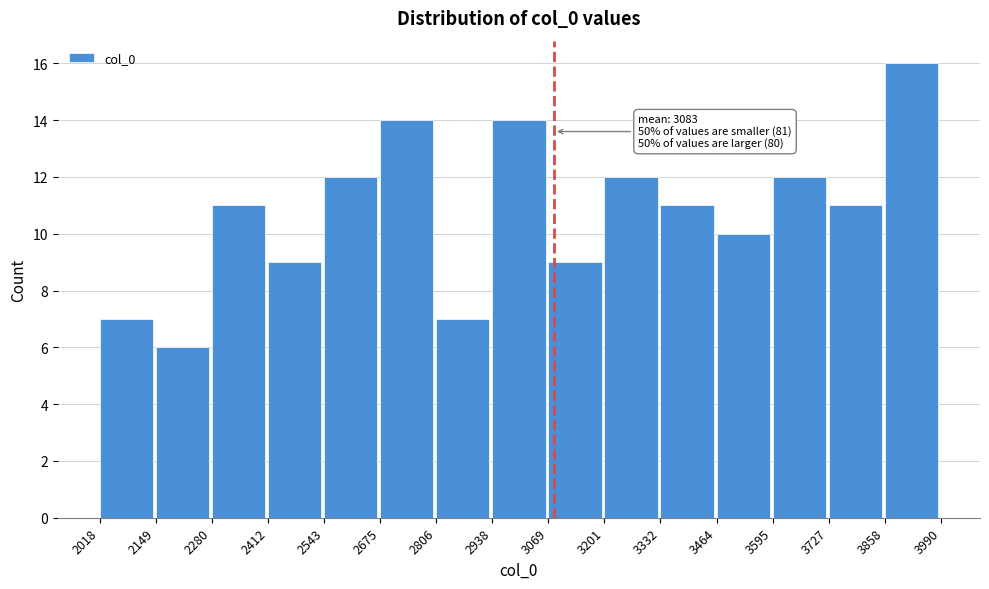

Which range on the x-axis has the tallest bar?

3858 to 3990